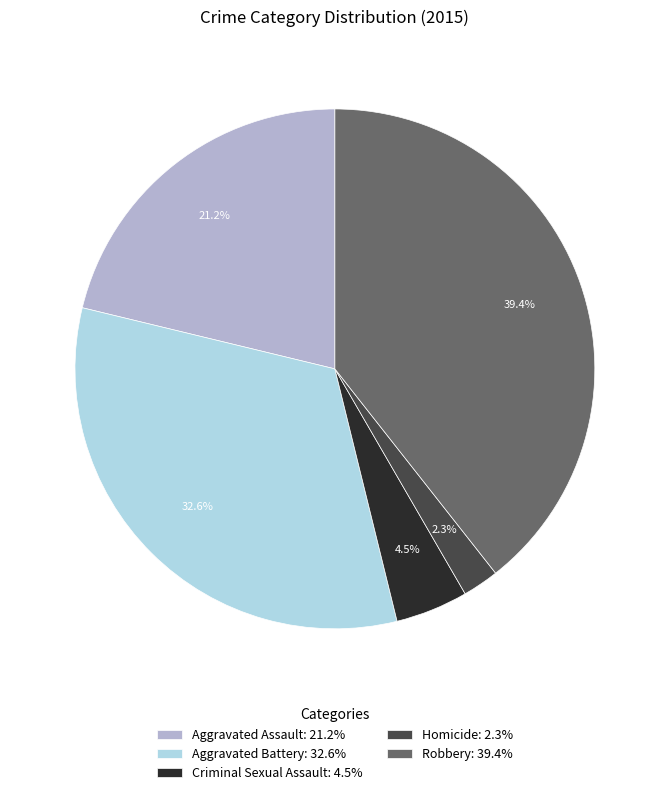

What percentage is NOT represented by Criminal Sexual Assault?

95.5%